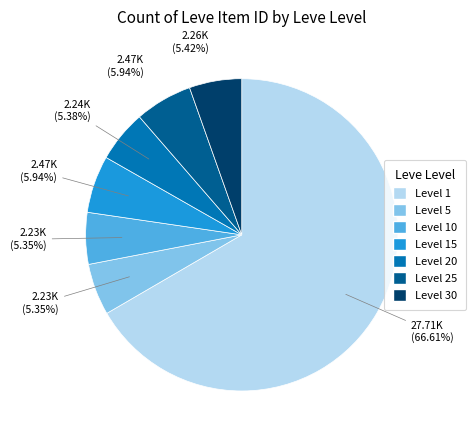

Which has a higher value, Level 1 or Level 15?

Level 1